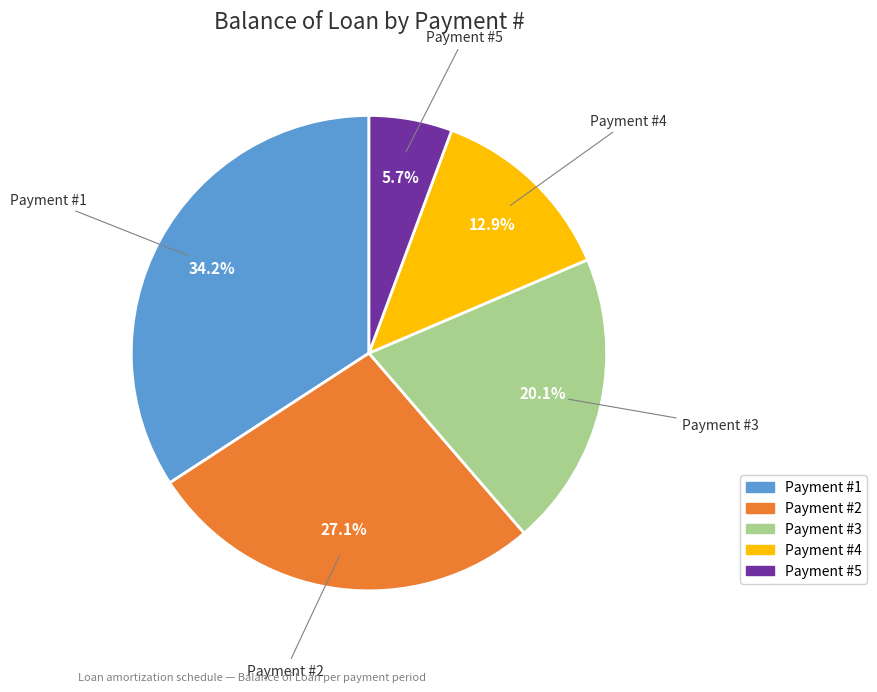

Does any single category account for the majority?

No